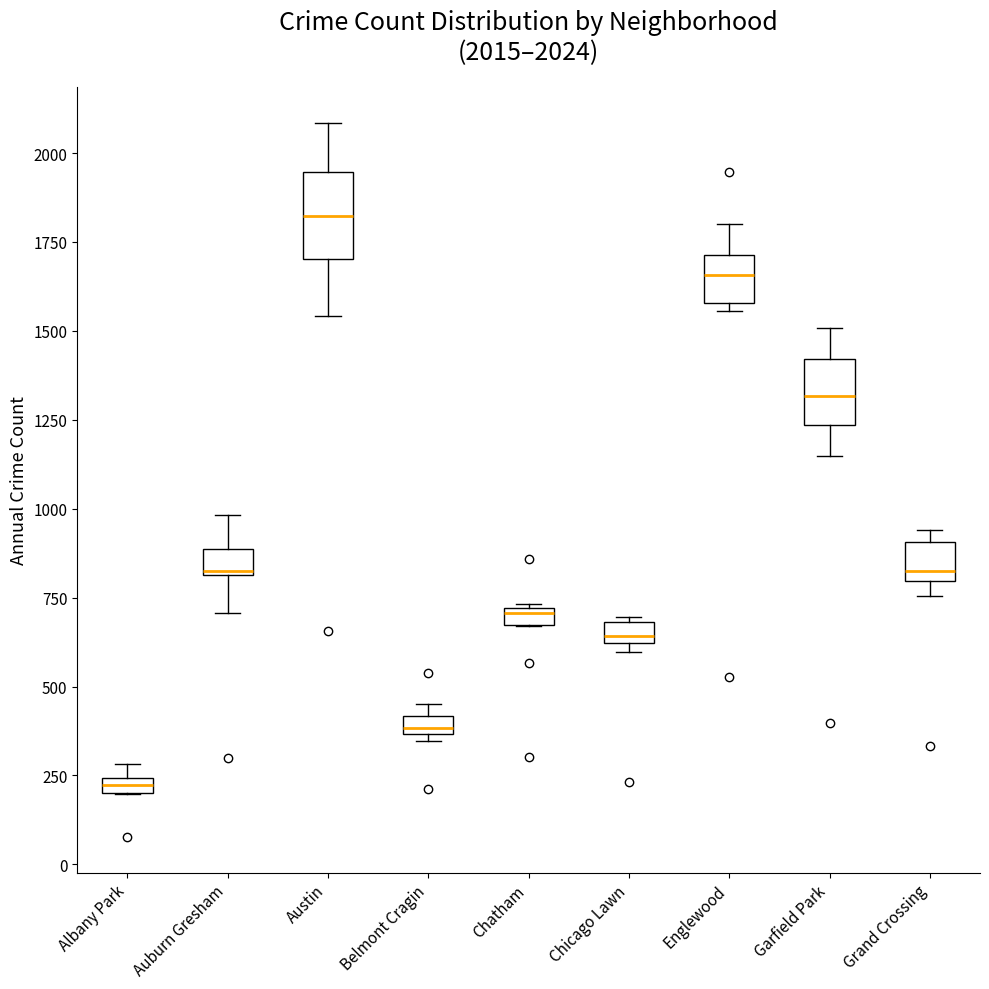

Which box has the lowest median line?

Albany Park